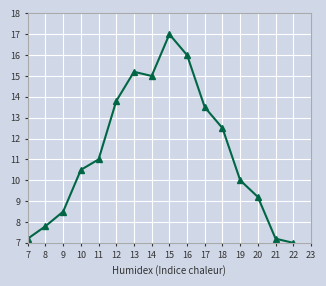

Approximately how many times larger is the value at 19 compared to 9?

1.2